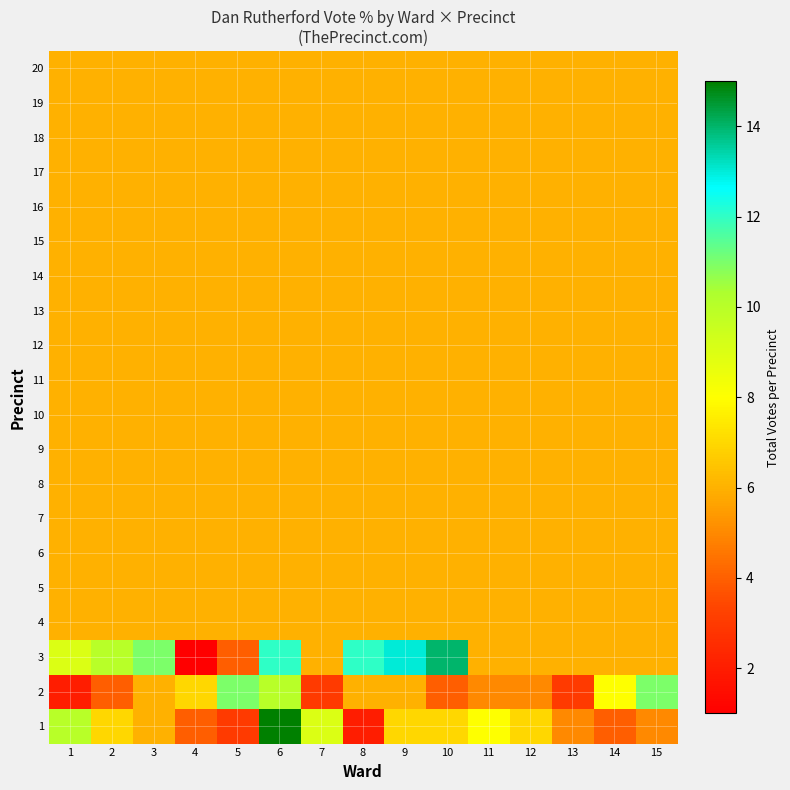

Rank the series by their maximum value, from lowest to highest.

4, 5, 6, 7, 8, 9, 10, 11, 12, 13, 14, 15, 16, 17, 18, 19, 20, 2, 3, 1